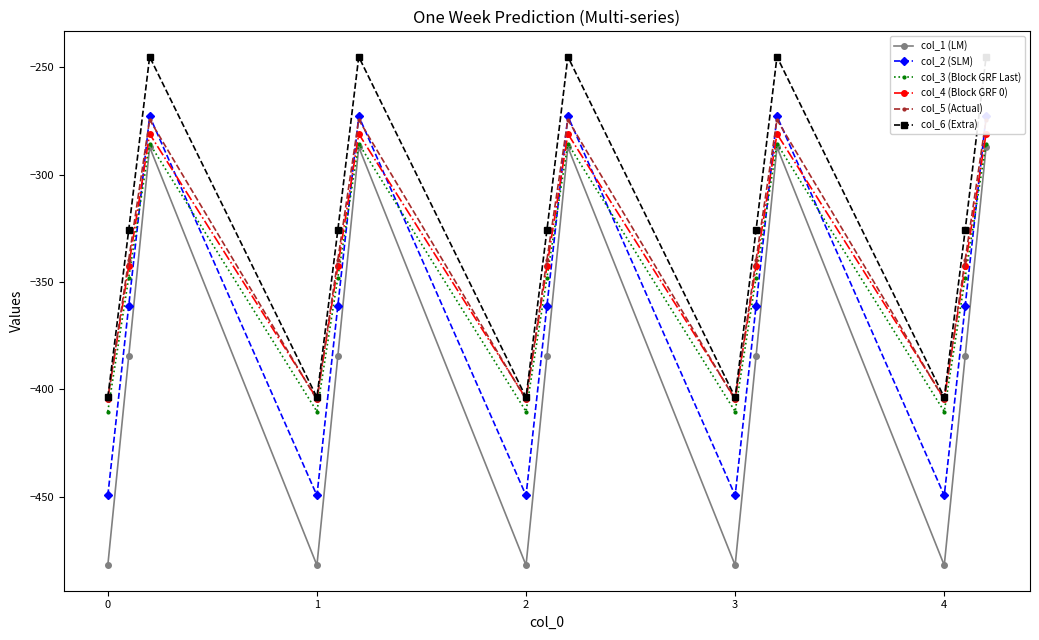

What is the maximum value for col_1 (LM)?

-287.1